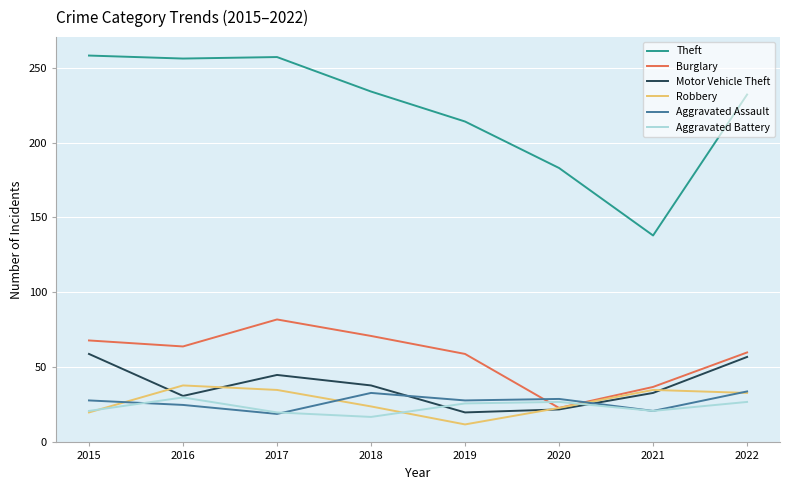

What is the difference between the maximum and second lowest values in the Motor Vehicle Theft series?

37